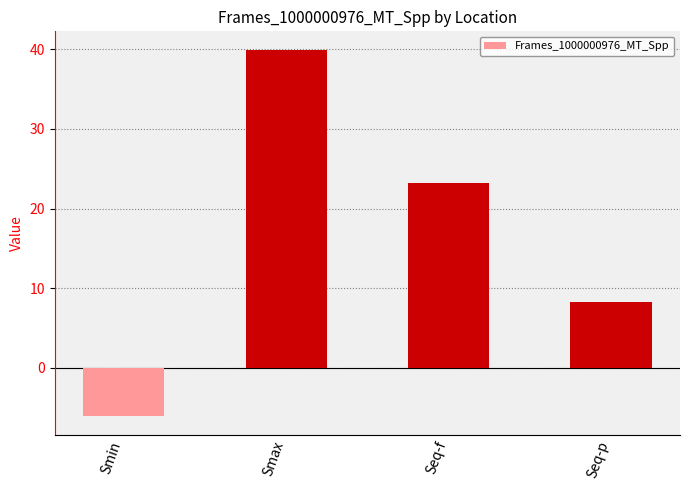

What is the change in value from Smin to Seq-p?

+14.4